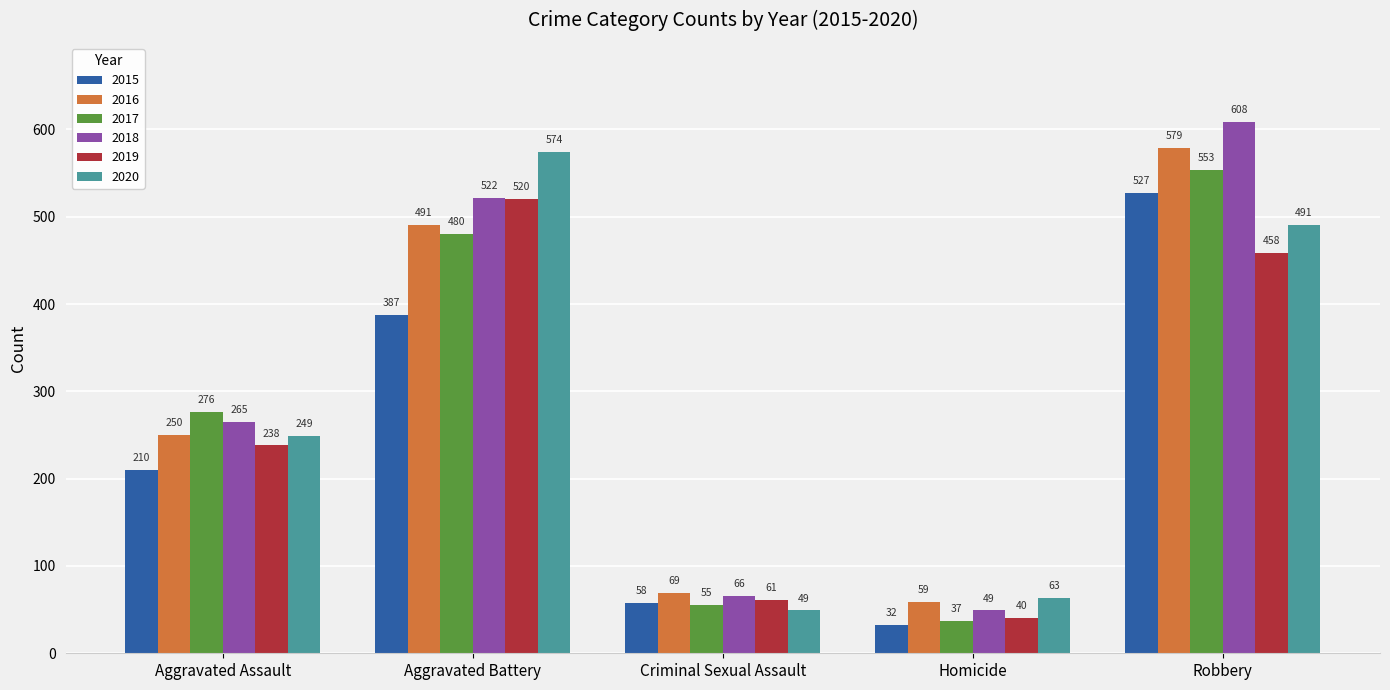

What is the approximate value of 2020 at Criminal Sexual Assault, to the nearest 50?

50